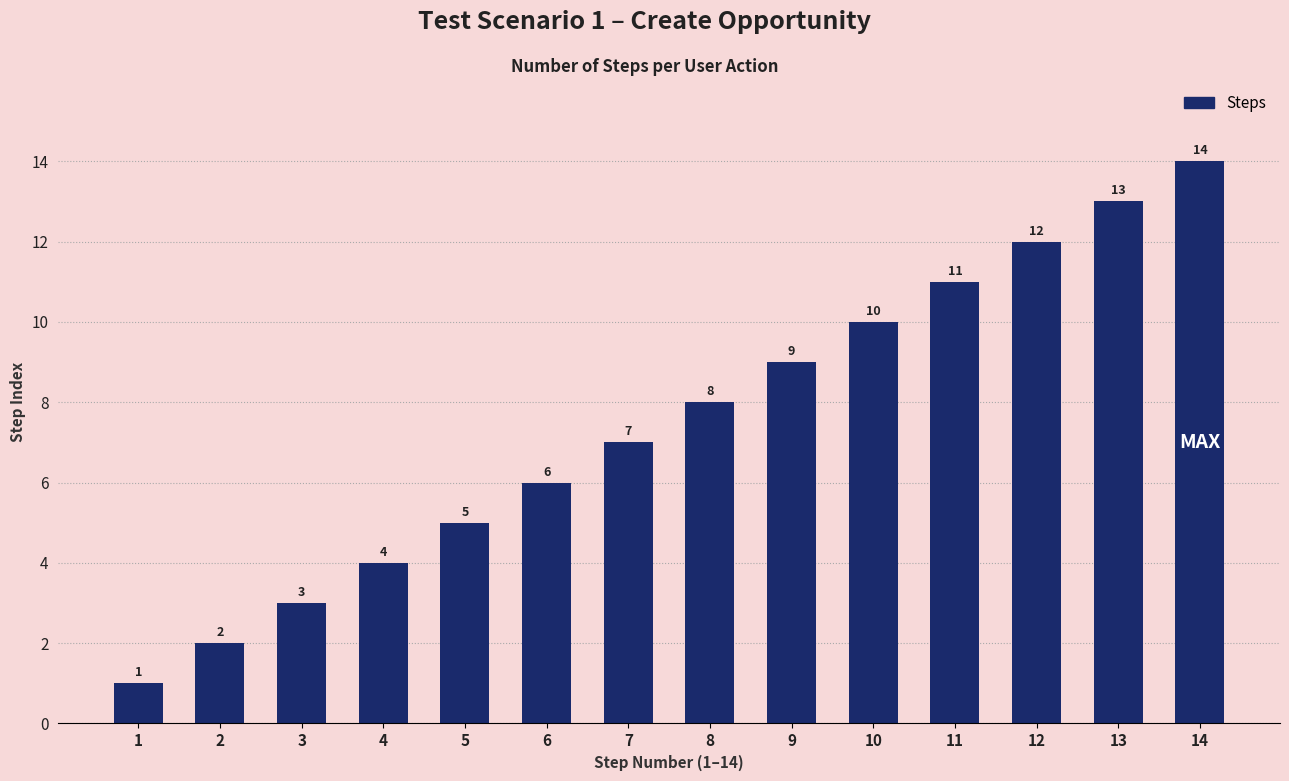

Reading right to left, transcribe all the data shown in this chart.

14	13	12	11	10	9	8	7	6	5	4	3	2	1